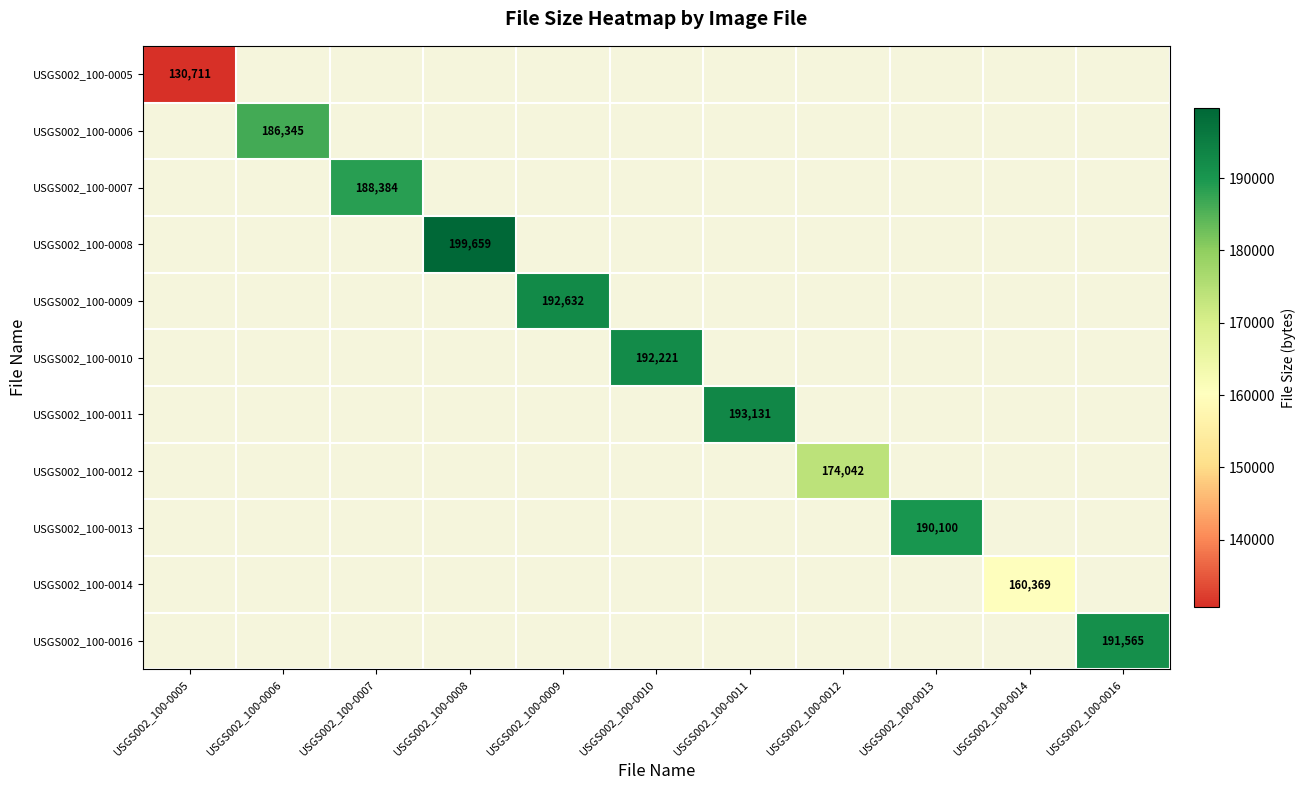

The value of USGS002_100-0011 at USGS002_100-0011 is 193131. True or false?

True